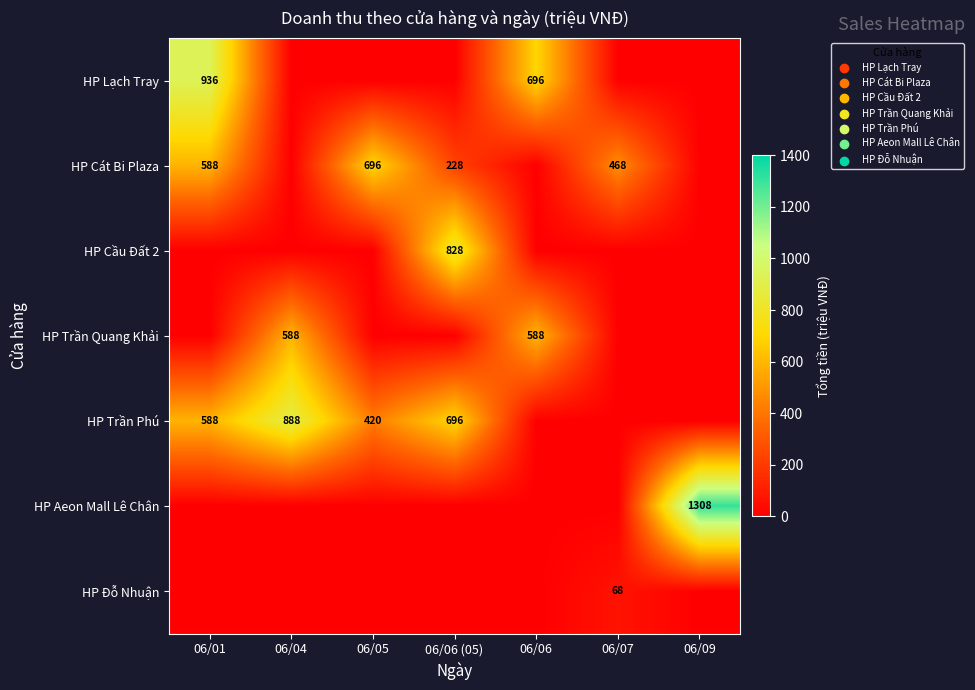

Which has a higher value, 06/05 or 06/06 (05)?

06/05